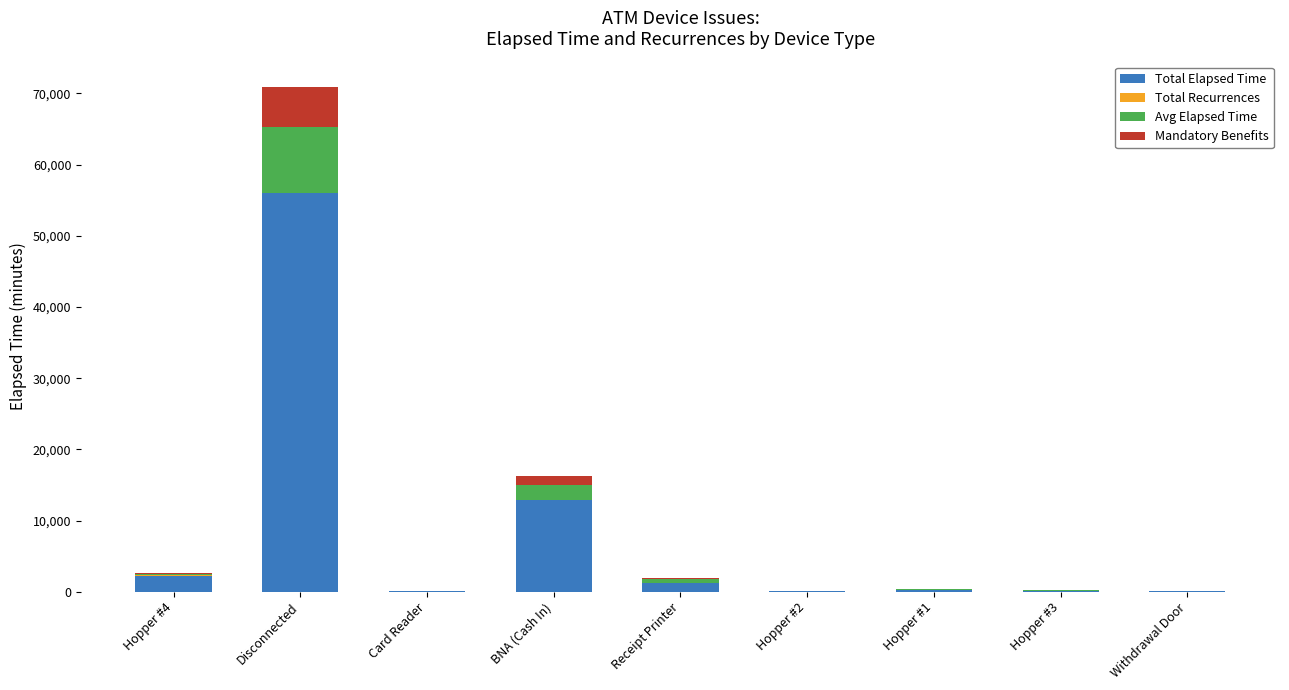

The Total Elapsed Time series shows 56000 at Disconnected. True or false?

True